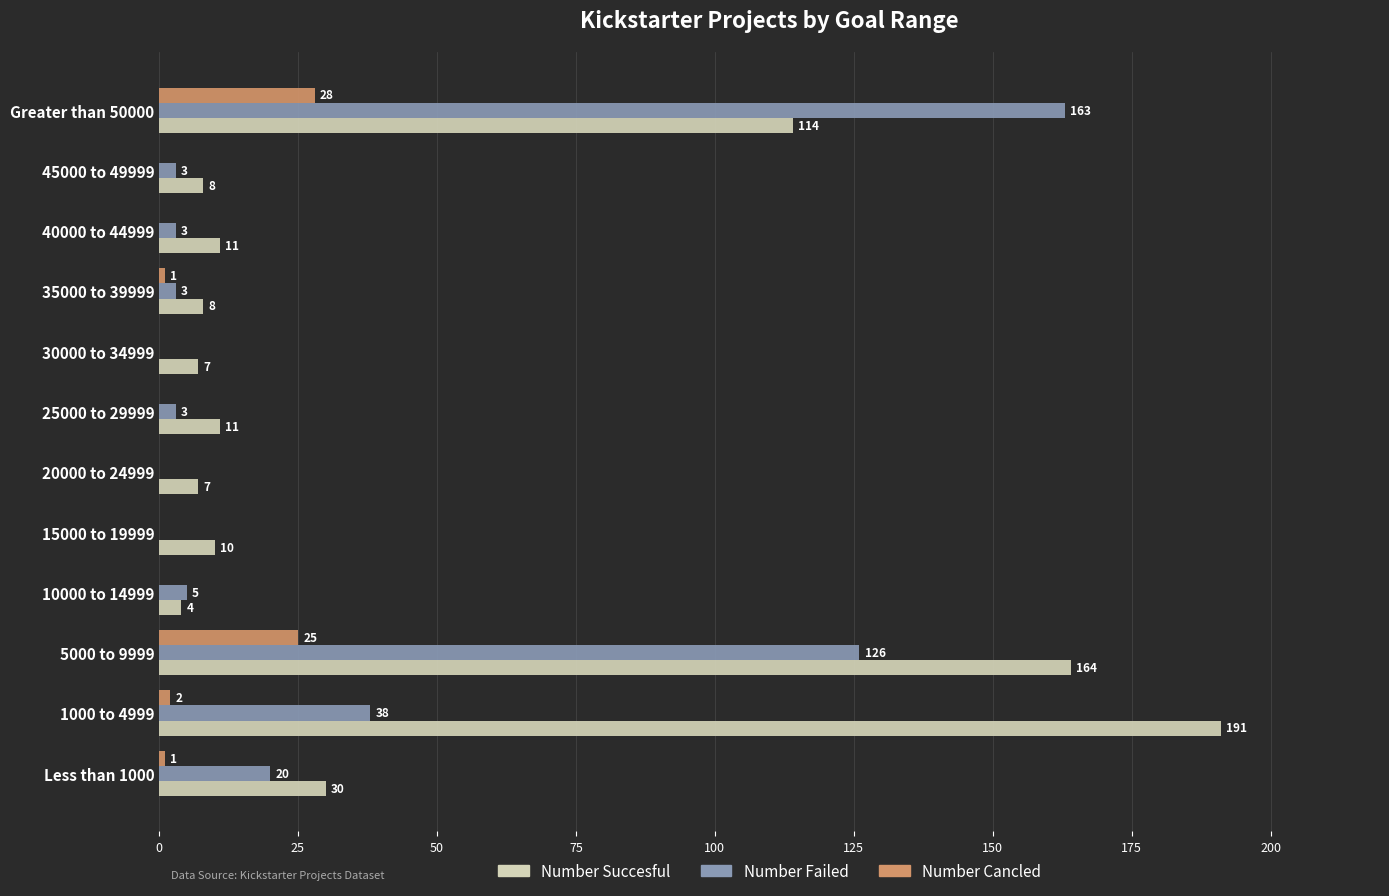

What is the sum of all Number Failed values?

364